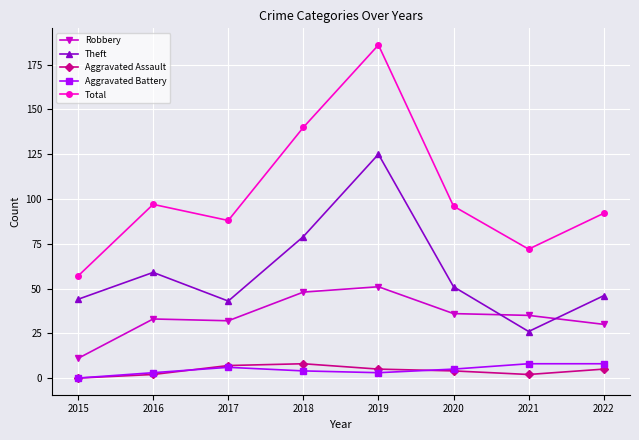

True or false: Robbery has more than 1 interior local peaks.

True